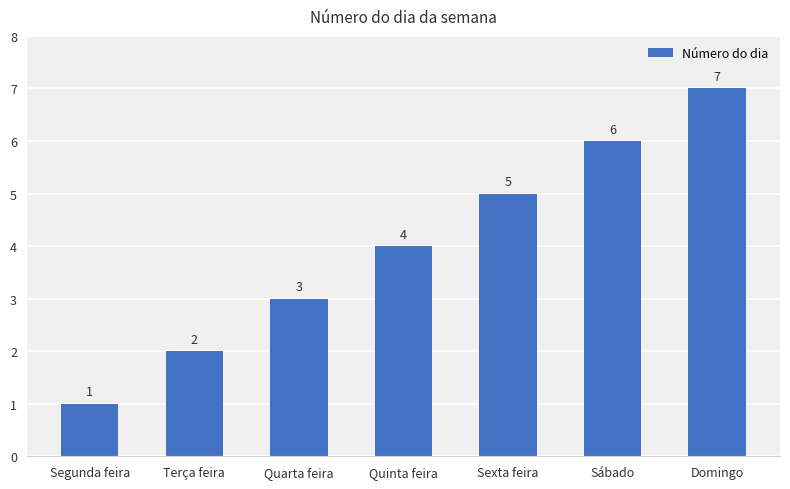

Which has a higher value, Quinta feira or Segunda feira?

Quinta feira